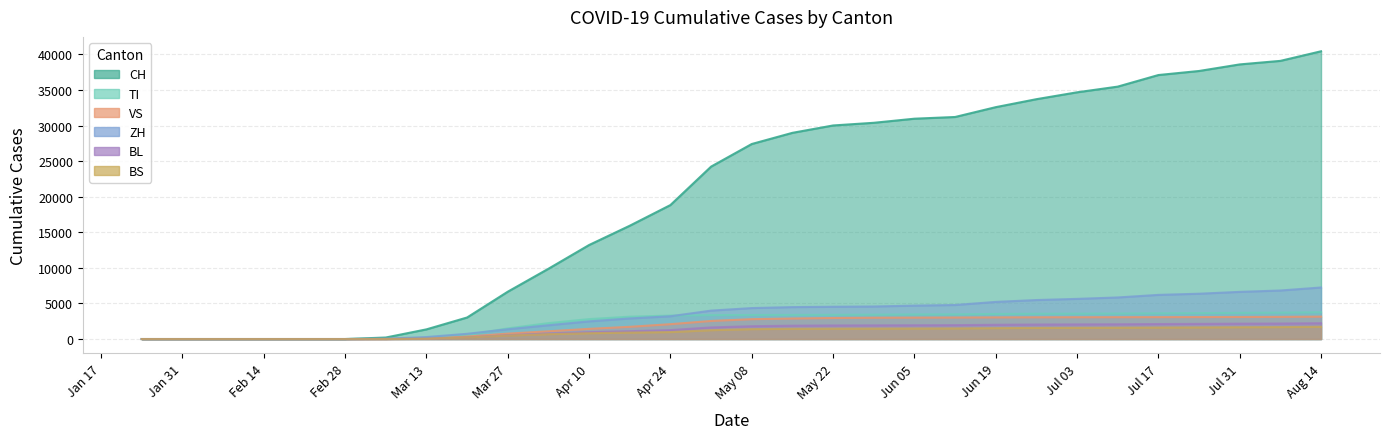

What is the sum of the ZH values at Jul 17 and May 08?

10554